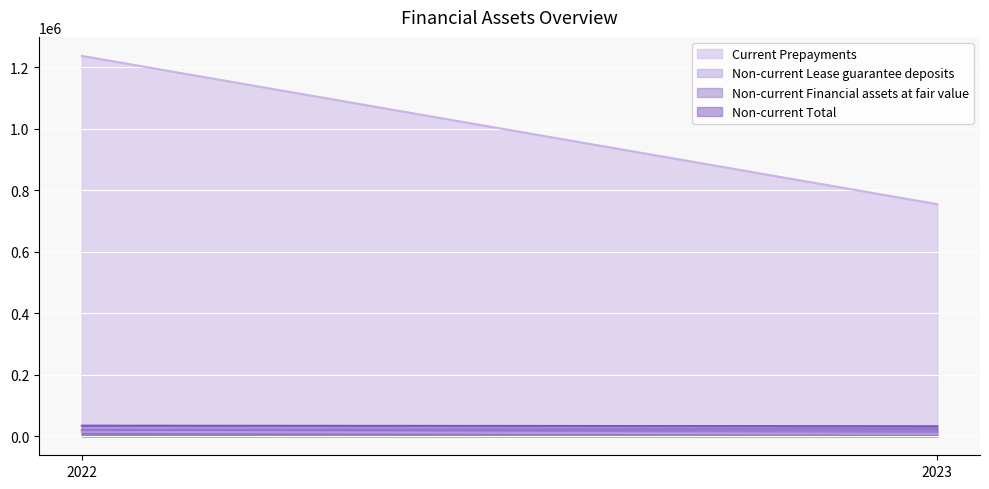

At 2023, list the series in order from smallest to largest.

Non-current Lease guarantee deposits, Non-current Financial assets at fair value, Non-current Total, Current Prepayments